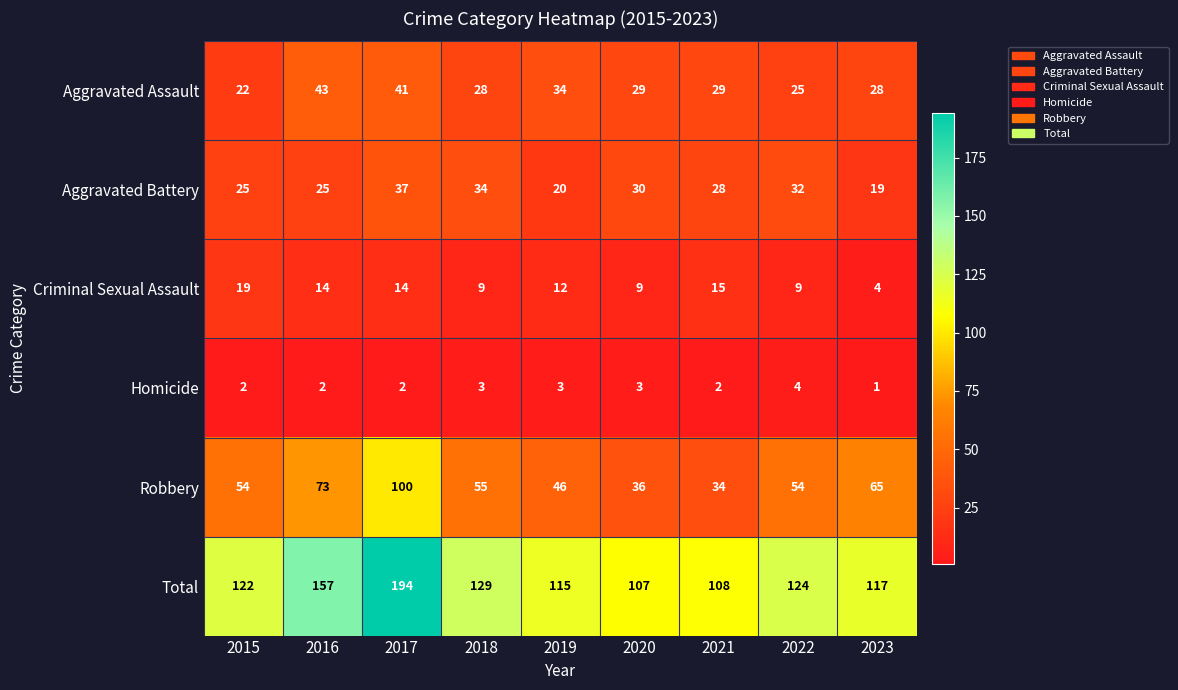

What is the total value across all series at 2015?

244